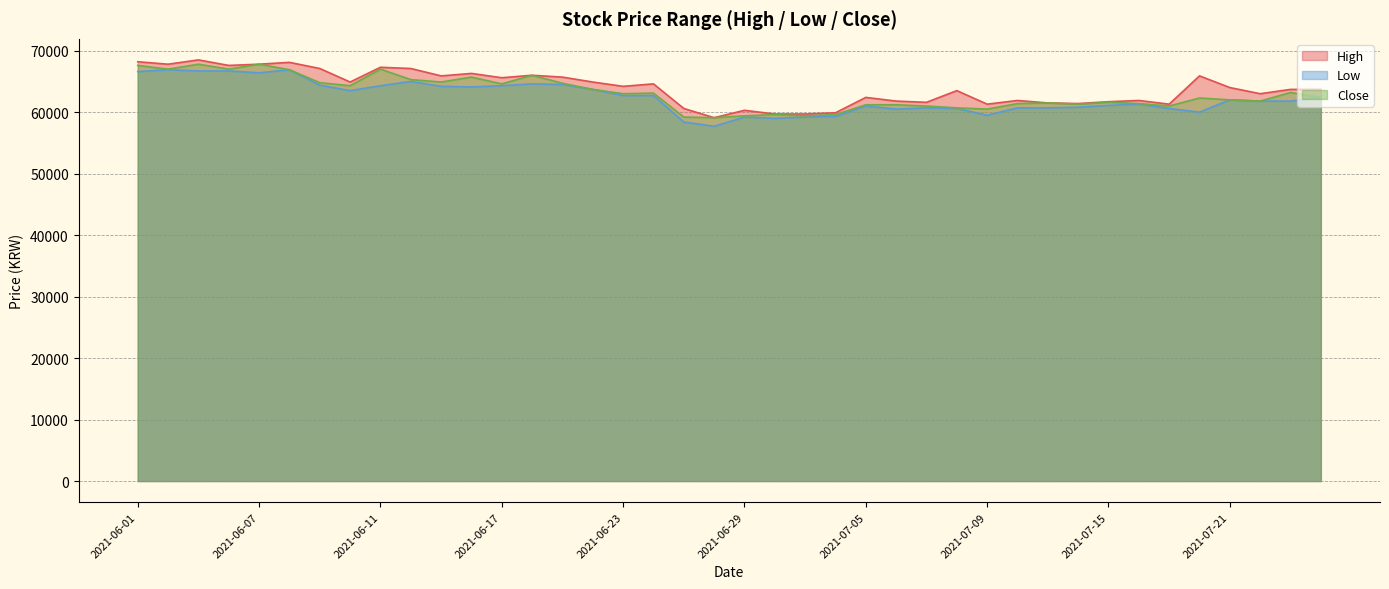

What is the difference between the highest and lowest values at 2021-07-23?

1900